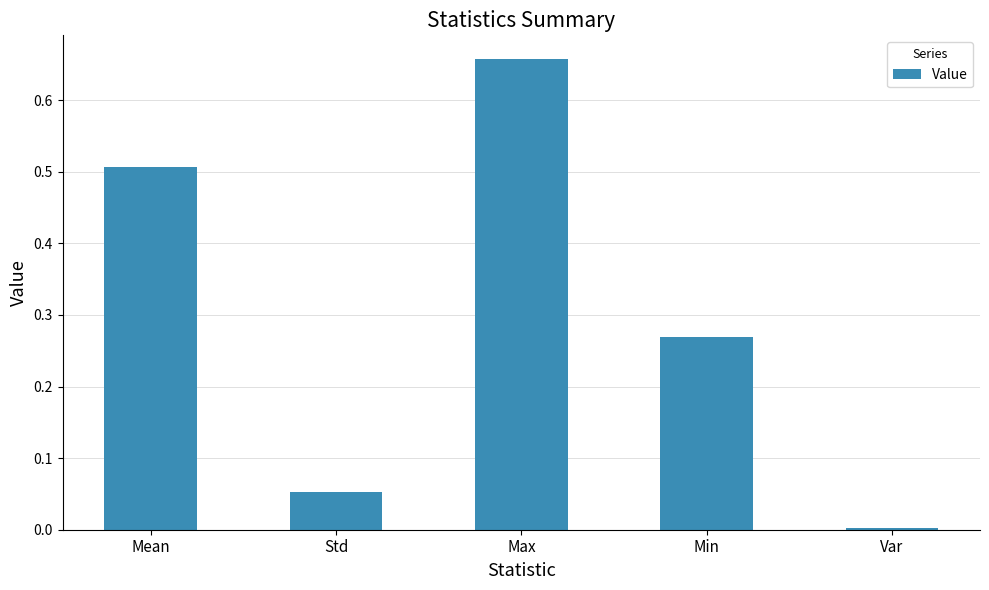

Where is the data nearest to the value 0?

Var